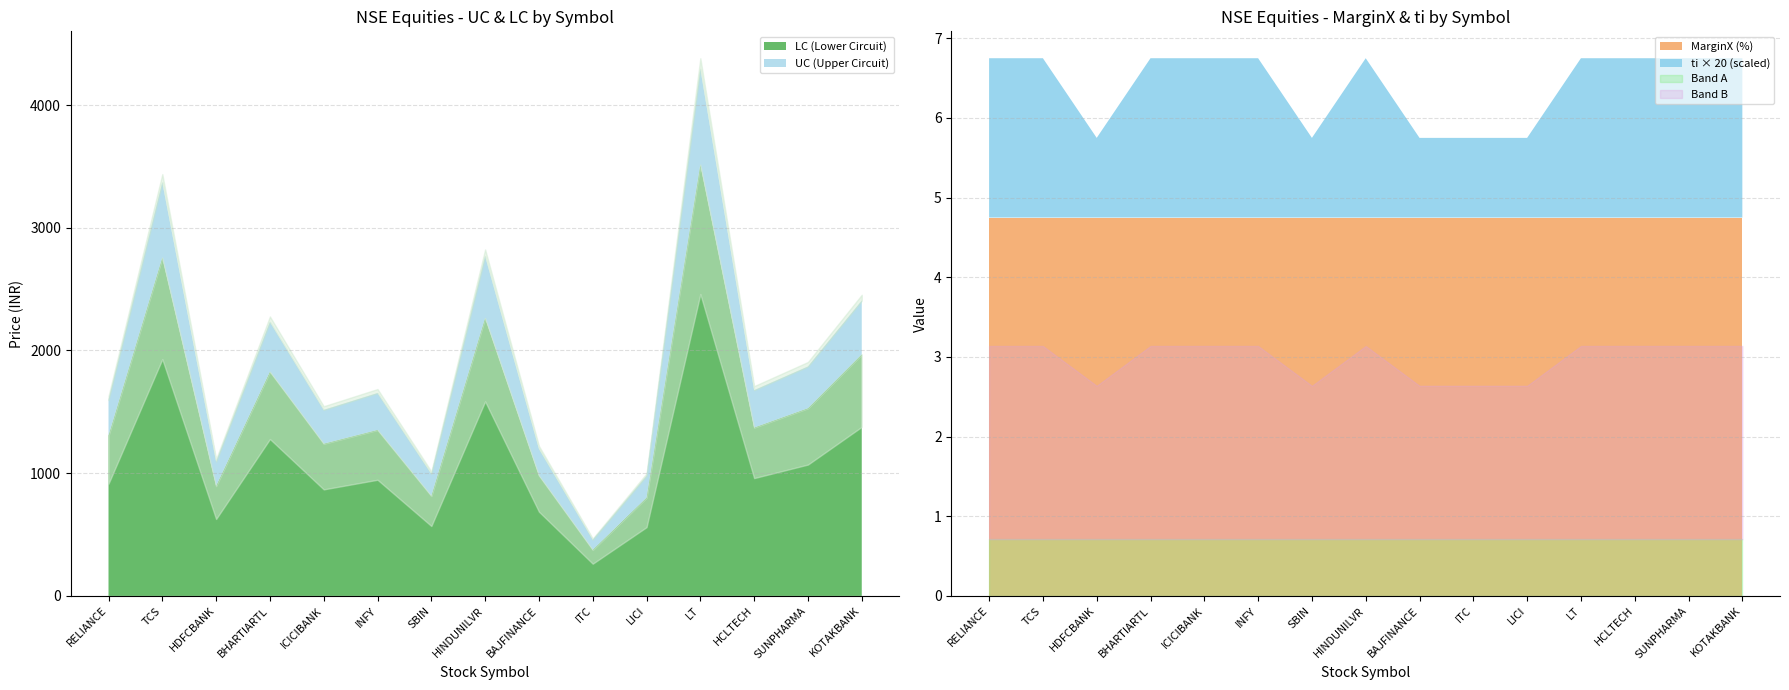

How many values in the UC (Upper Circuit) series are below 1652?

7